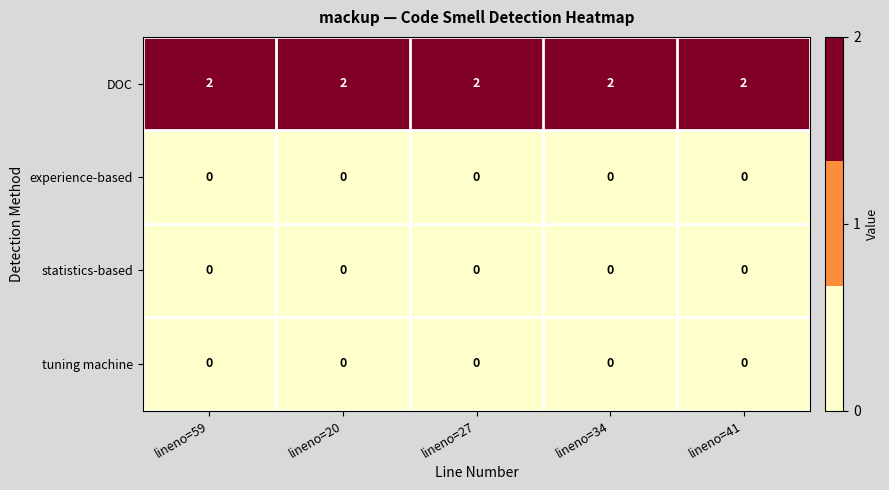

What is the difference between the highest and lowest values at lineno=41?

2